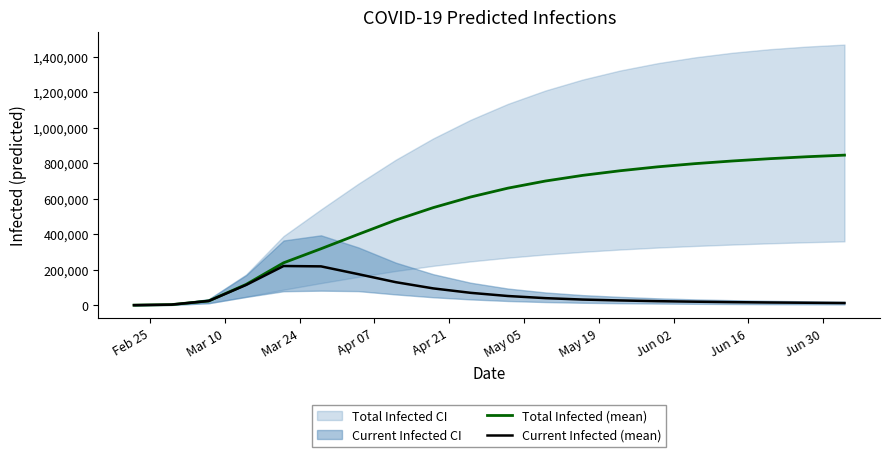

True or false: Total Infected (mean) and Current Infected (mean) cross at least once.

False